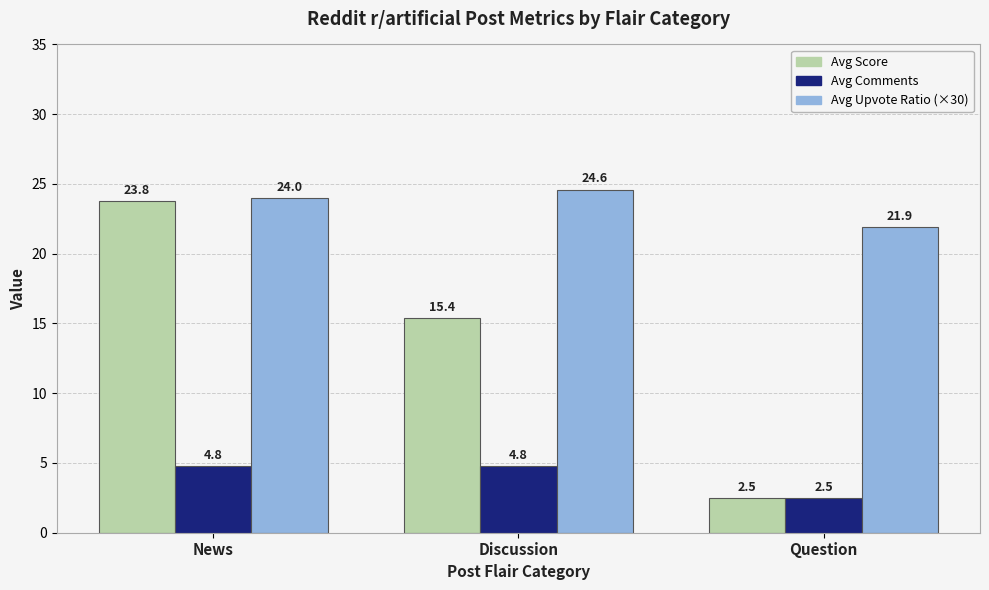

Reading left to right, what are all the values shown in this chart?

Avg Score: 23.8	15.4	2.5
Avg Comments: 4.8	4.8	2.5
Avg Upvote Ratio (×30): 24.0	24.6	21.9